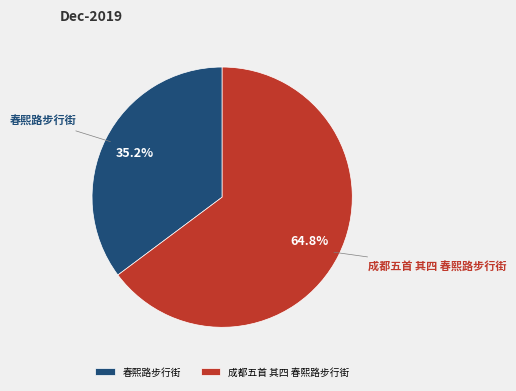

What is the majority slice?

成都五首 其四 春熙路步行街